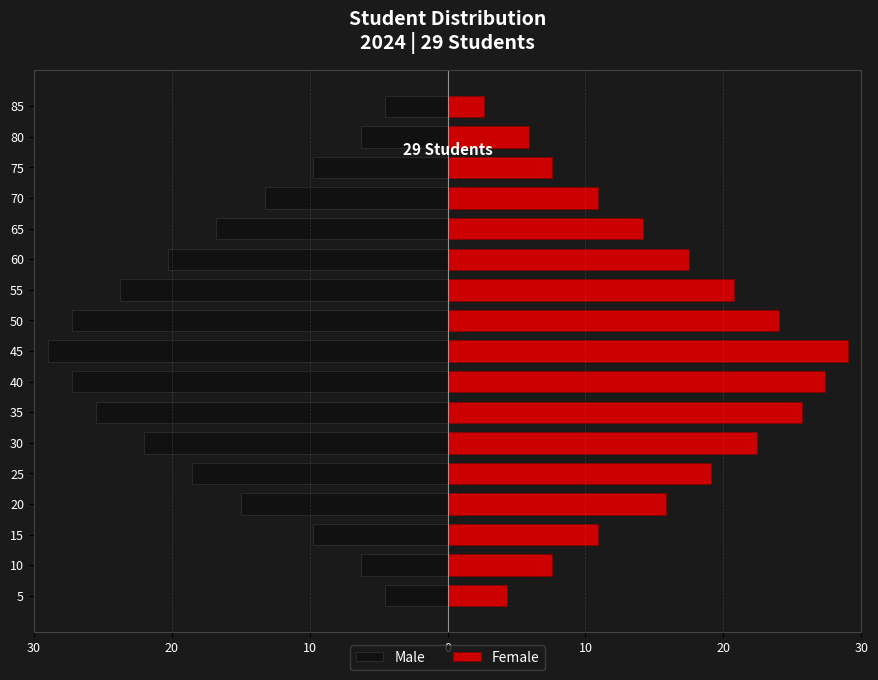

Rank the series by their average value, from lowest to highest.

Male, Female